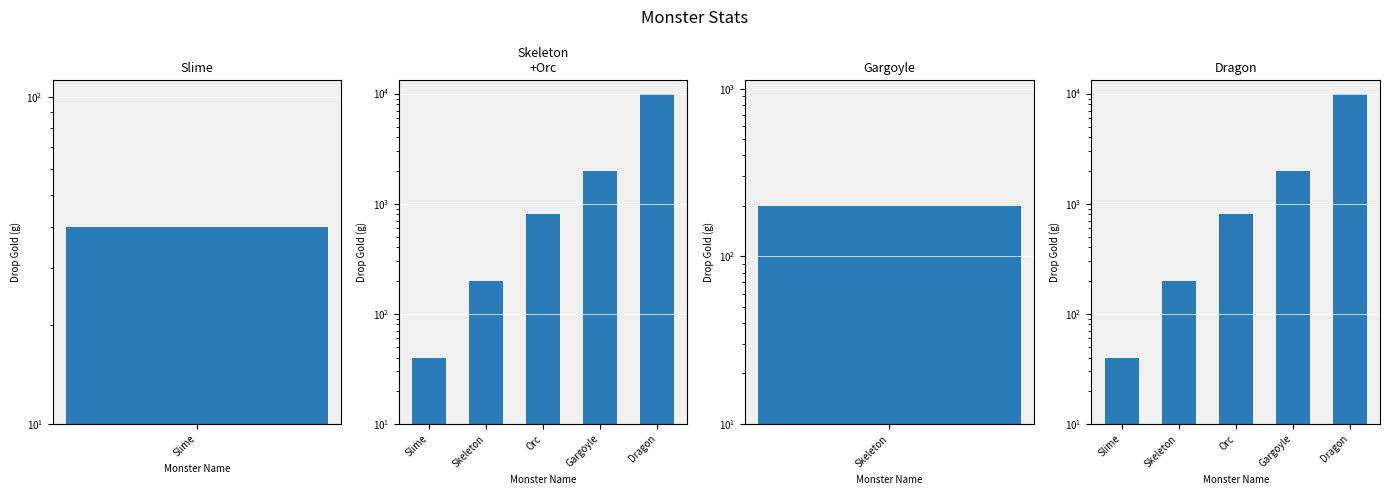

What is the change in value from Slime to Gargoyle?

+1960